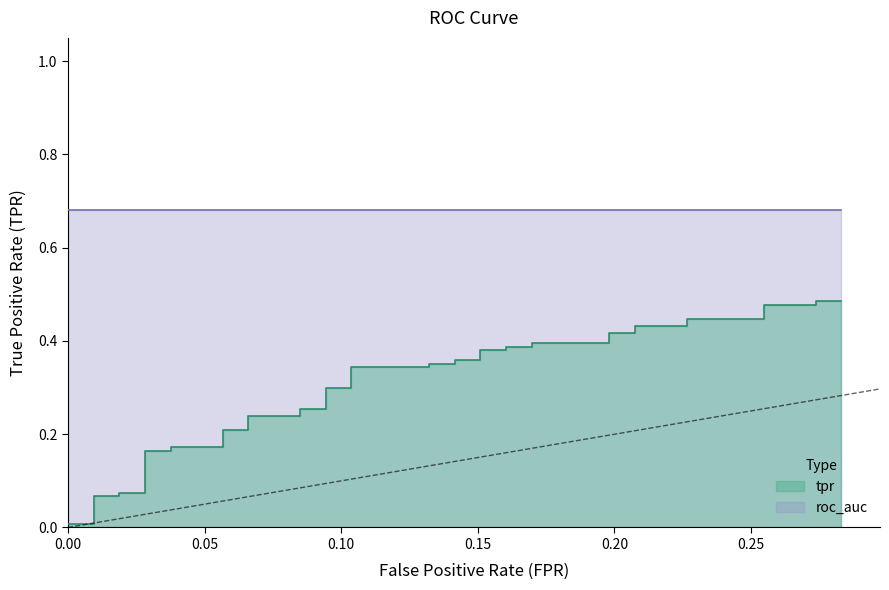

What is the total value across all series at 13?

1.0